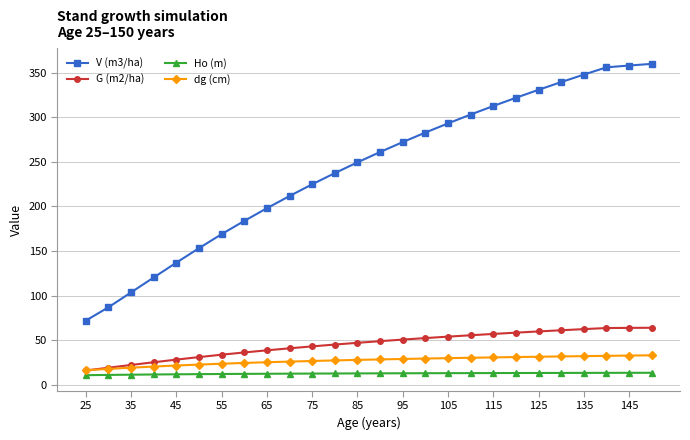

List the series in order of their peak value, lowest first.

Ho (m), dg (cm), G (m2/ha), V (m3/ha)